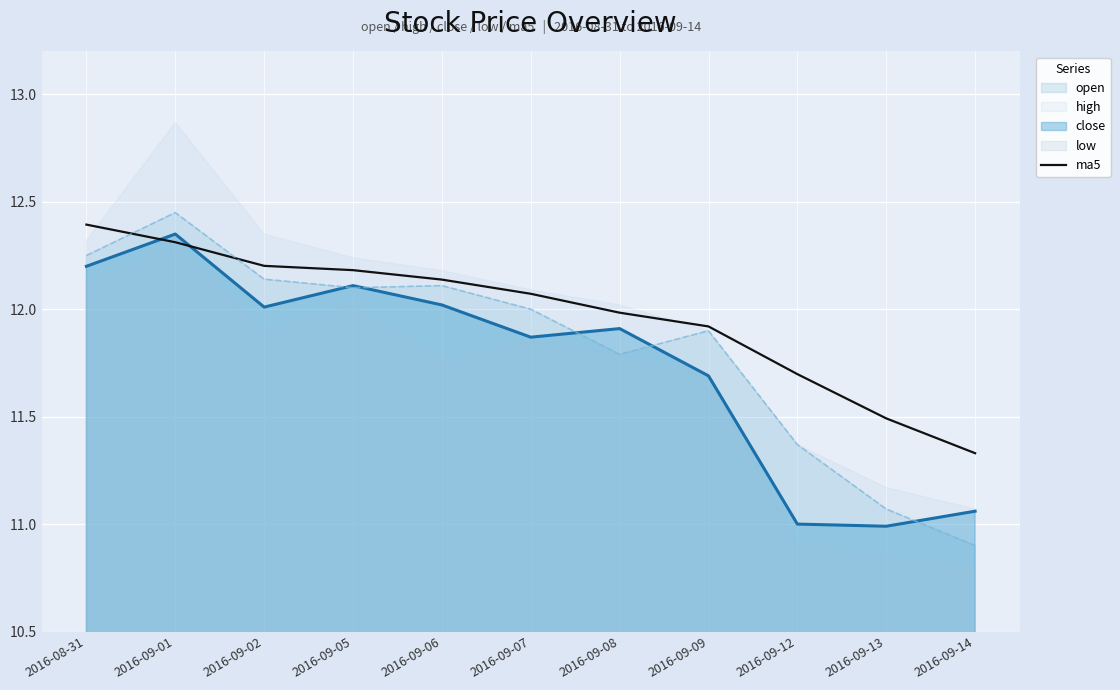

What is the approximate value of close at 2016-09-12?

11.0